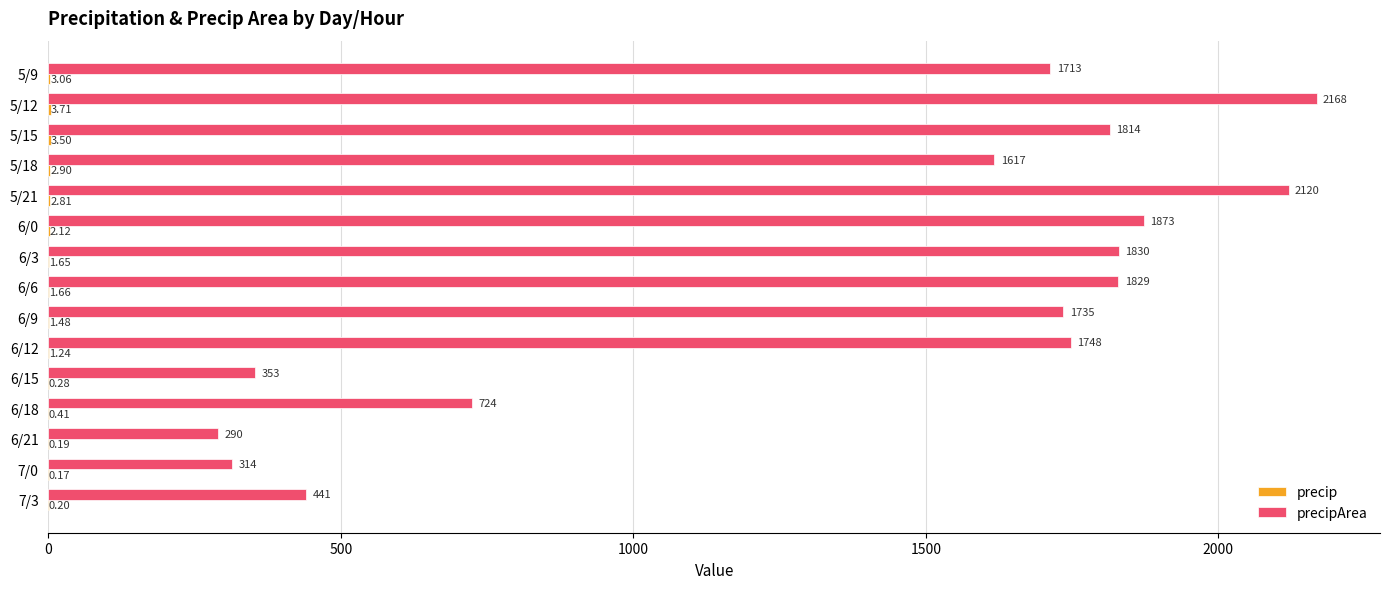

At which category is the sum across all series the highest?

5/12